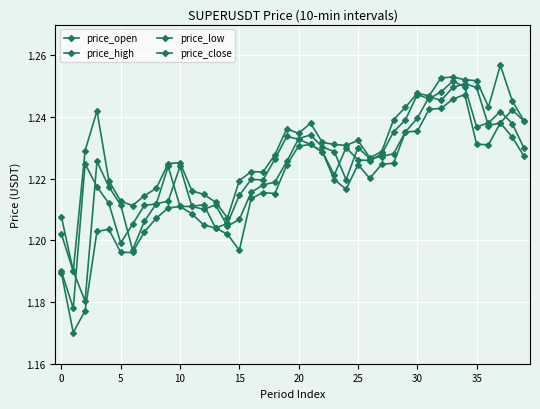

True or false: price_low and price_open cross at least once.

False